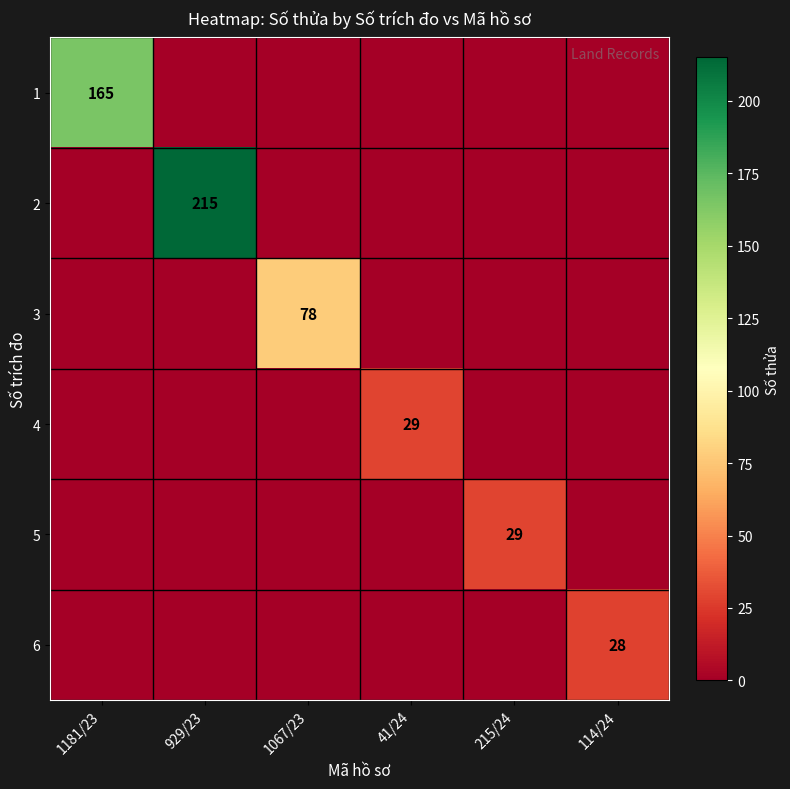

True or false: 6 has a value of 28 at 114/24.

True